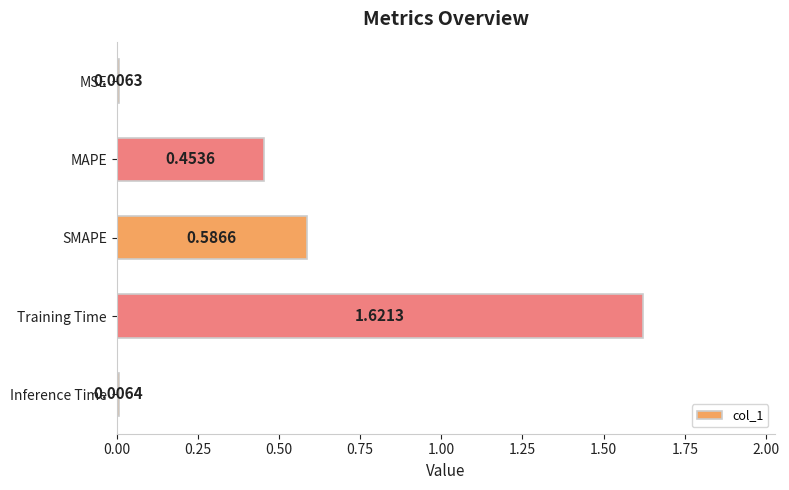

What is the difference between the values at Training Time and SMAPE?

1.0